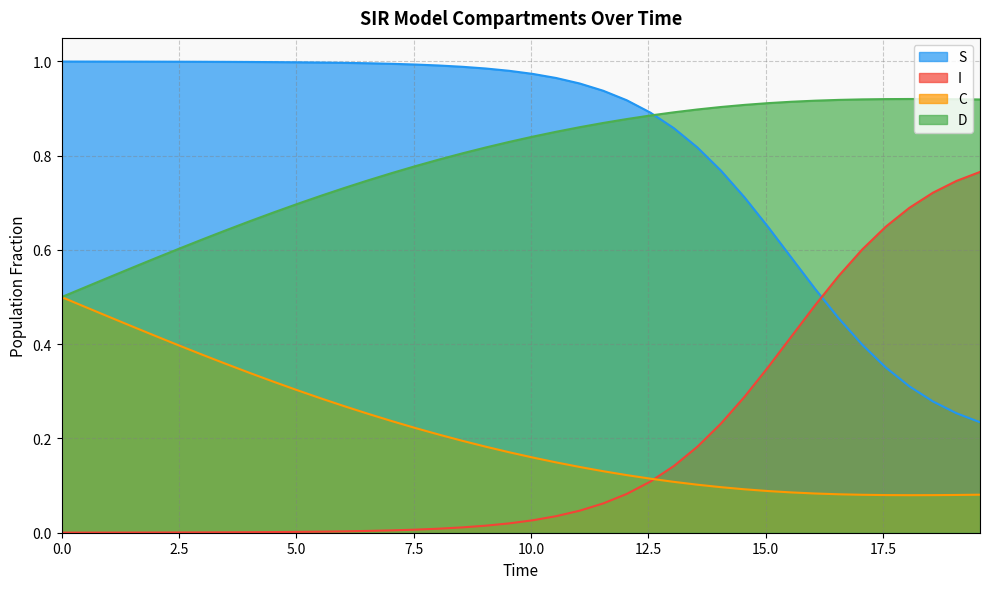

Which series has the largest total across all categories?

S